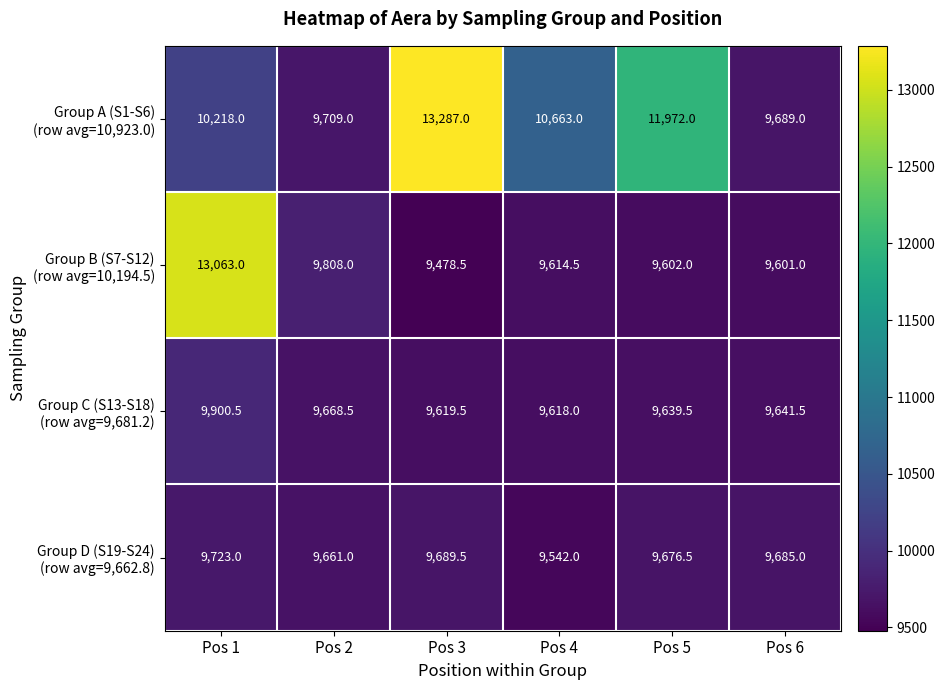

At which category is the sum across all series the highest?

Pos 1